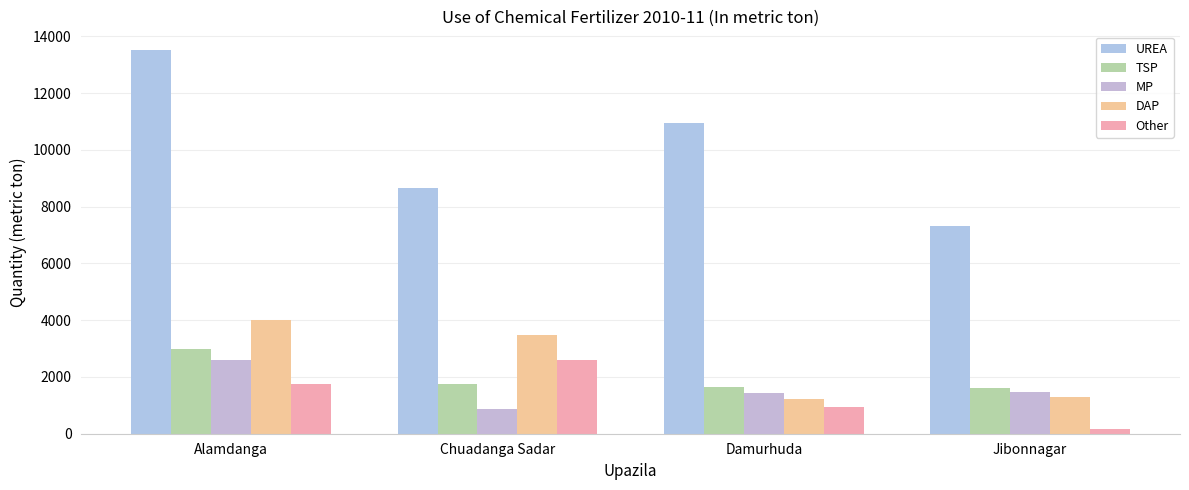

What position from the left is Alamdanga?

1